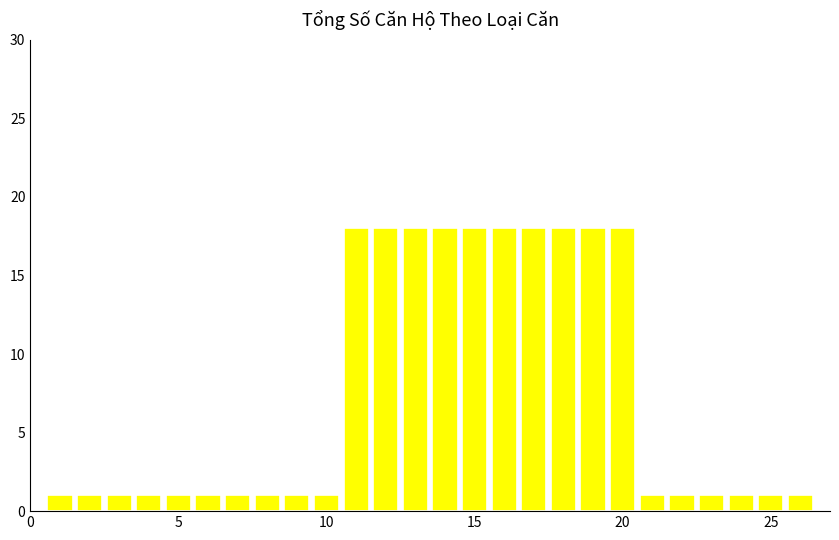

What is the value of the 10th bar from the left?

1